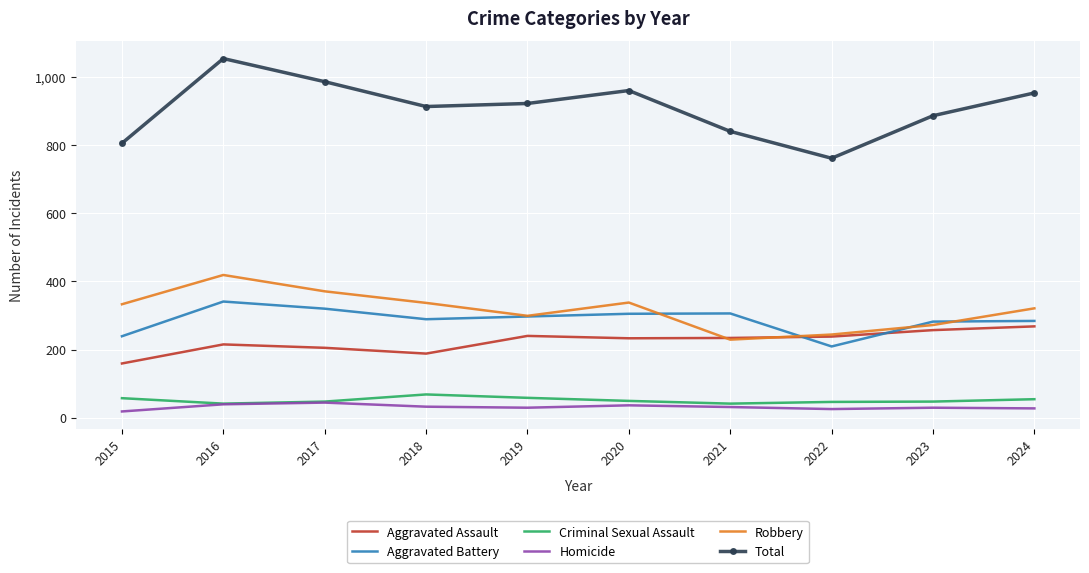

What value does the Total series have at 2021?

841